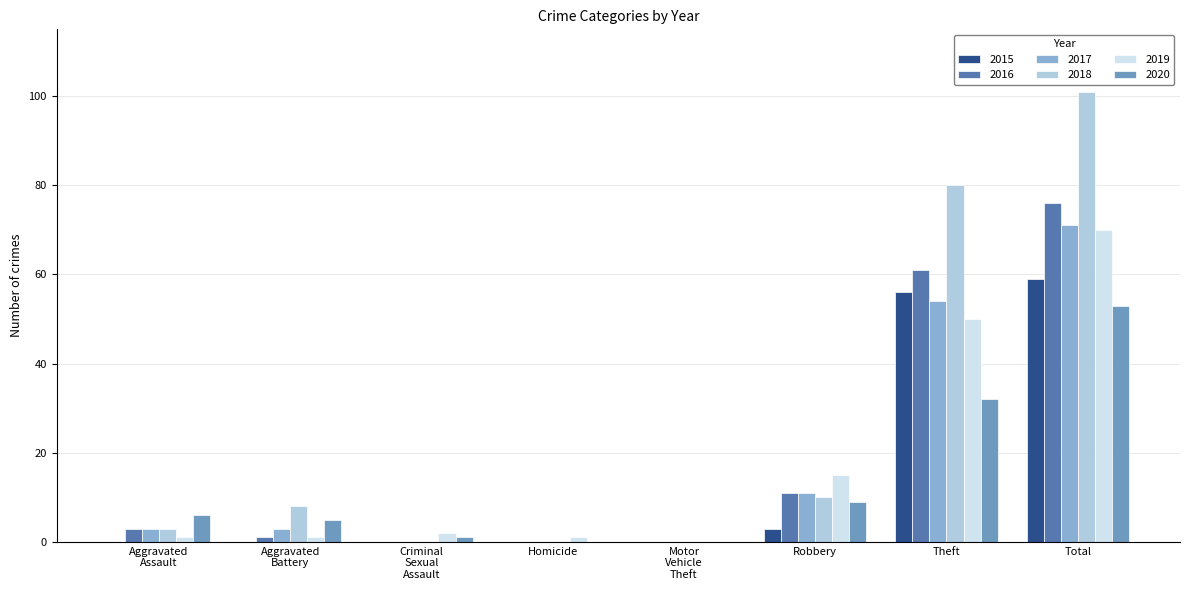

What is the sum of all 2016 values?

152